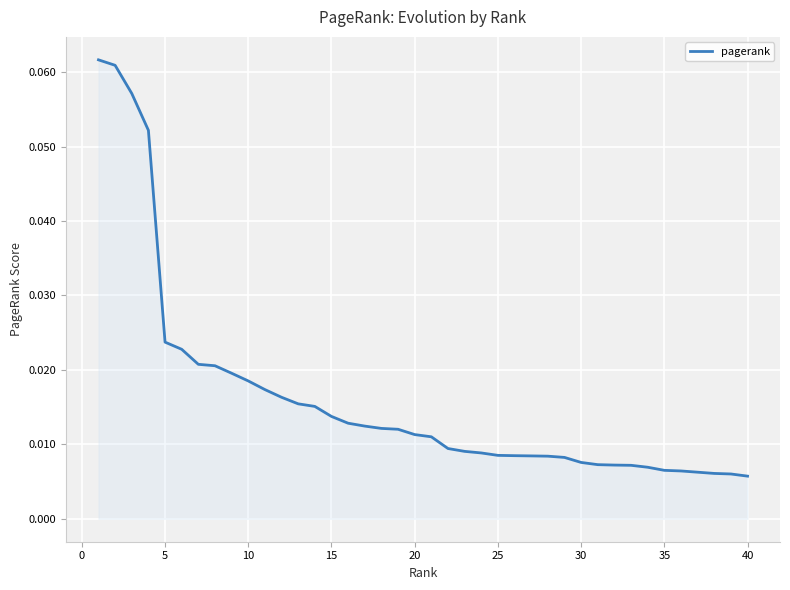

How many values are between 0 and 1?

40